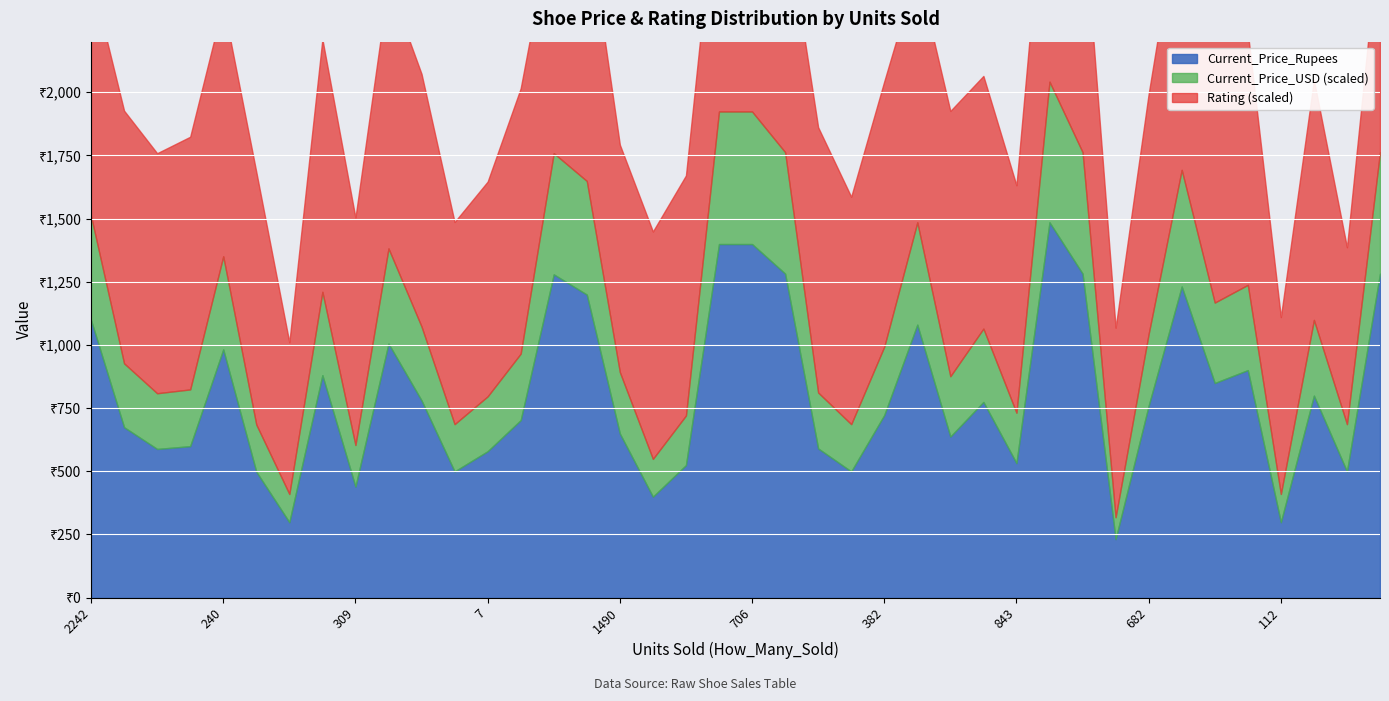

What is the approximate value of Rating at 240?

4.0